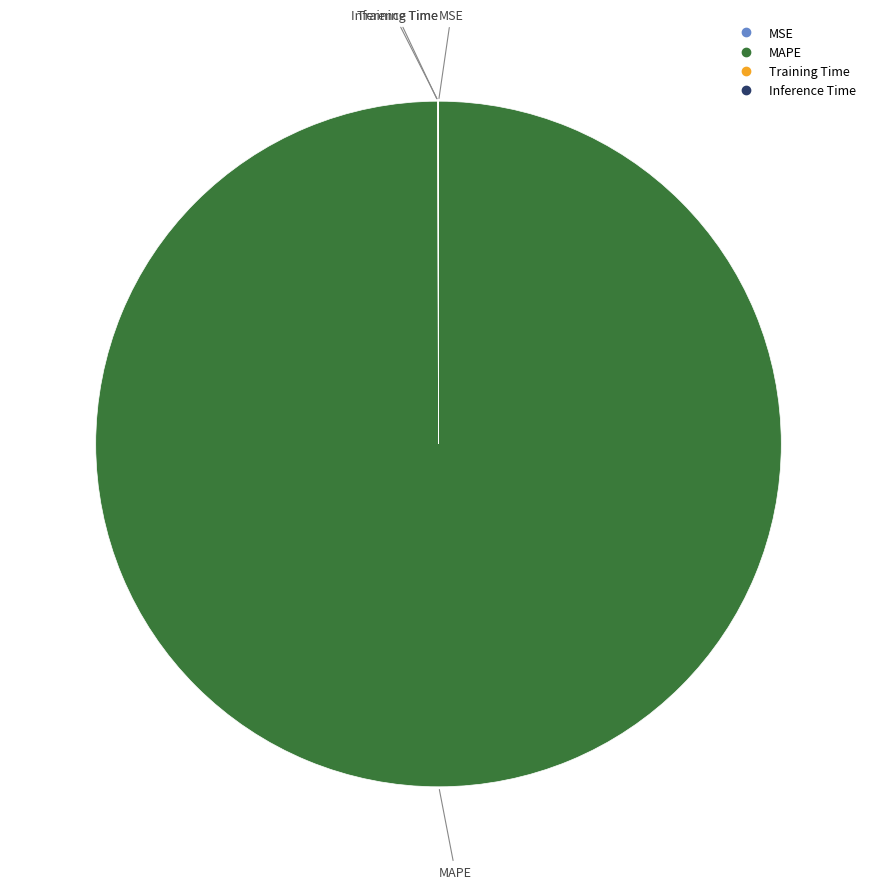

Which category has the biggest portion of the pie?

MAPE